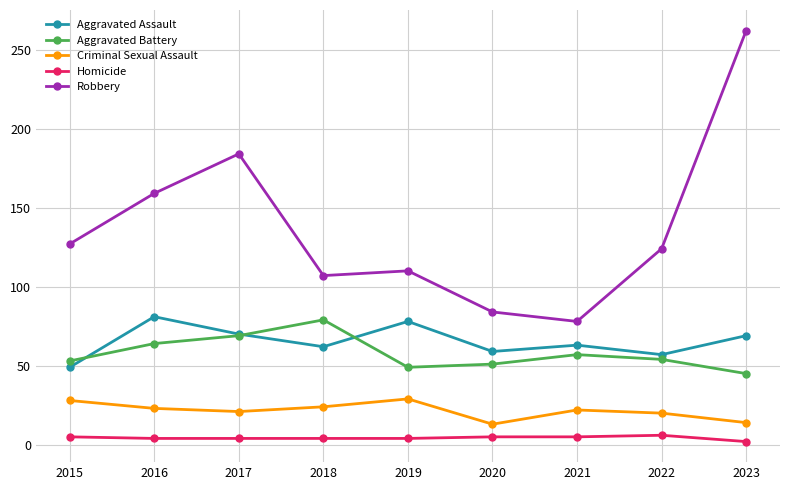

True or false: Aggravated Assault has a value of 36 at 2021.

False